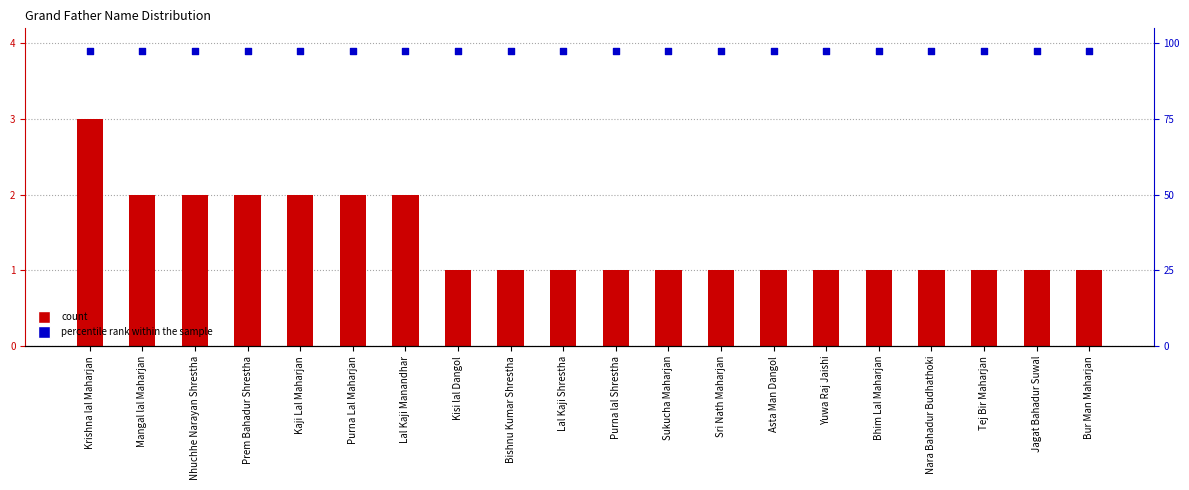

What is the total value across all series at Bur Man Maharjan?

4.9